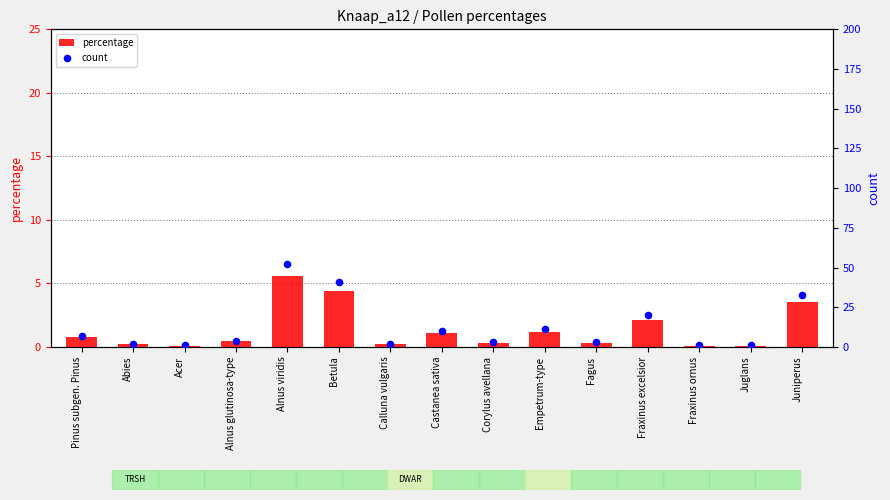

At which category is the sum across all series the highest?

Alnus viridis